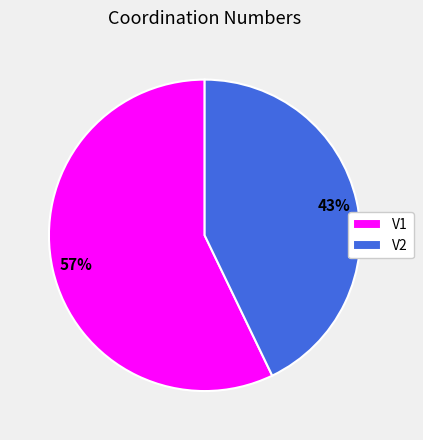

Which slice represents more than half of the pie?

V1